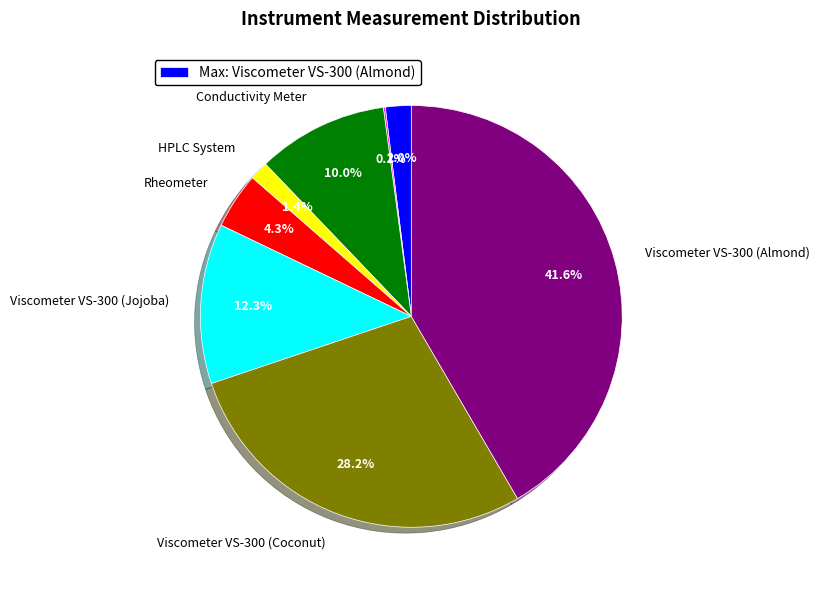

Do Rheometer and Viscometer VS-300 (Jojoba) together represent more than half of the pie?

No